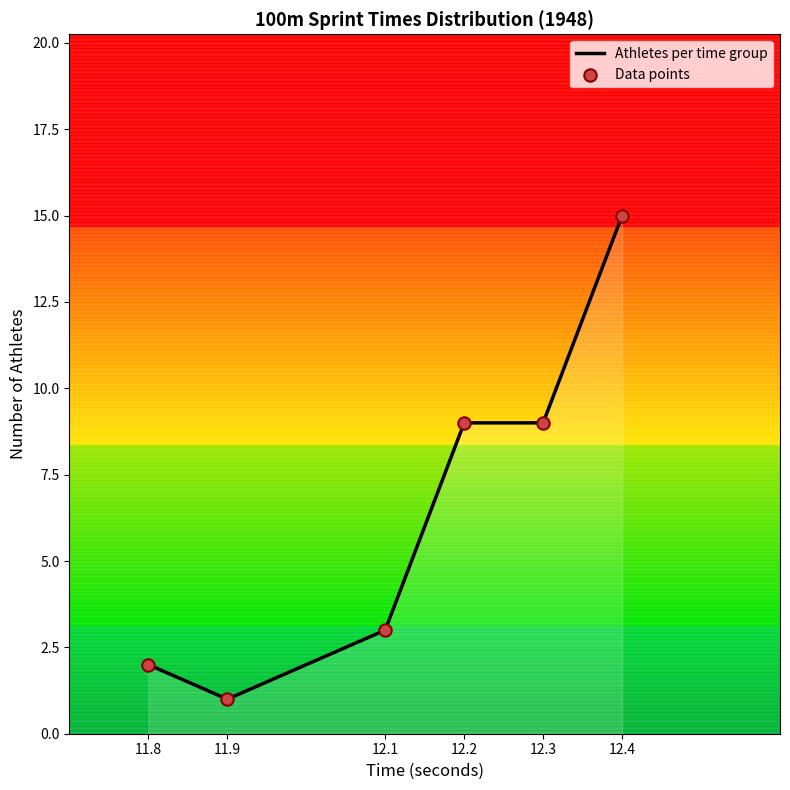

Between 12.1 and 12.2, which is larger?

12.2